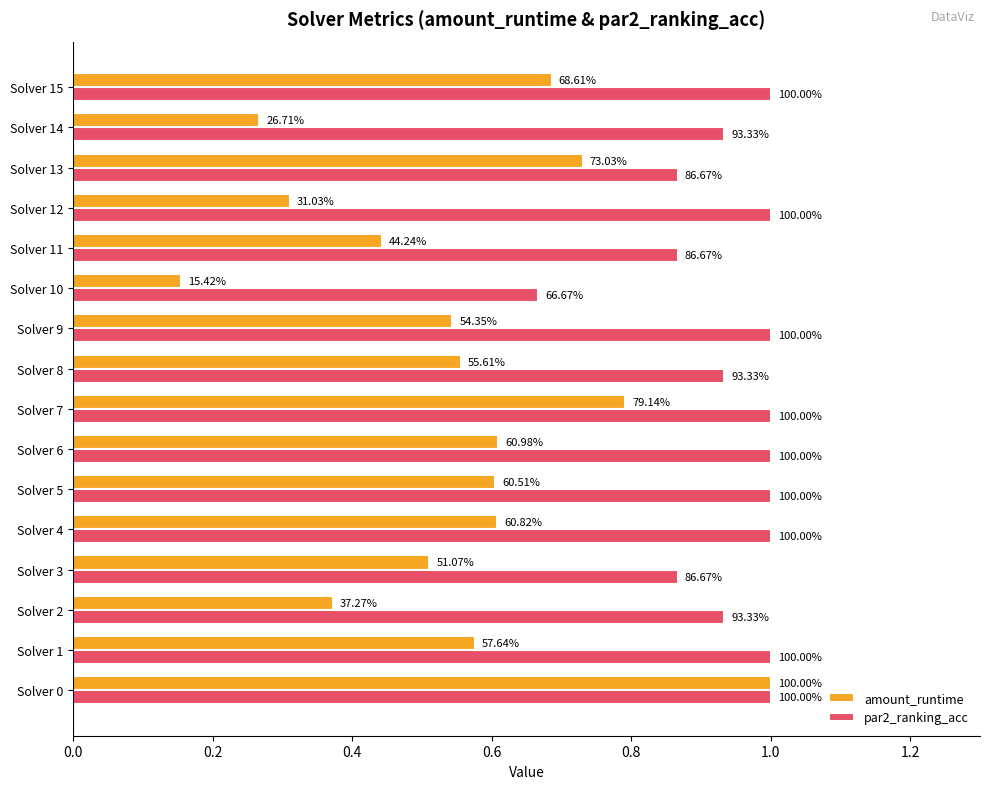

What are all the series names shown in the legend?

amount_runtime, par2_ranking_acc